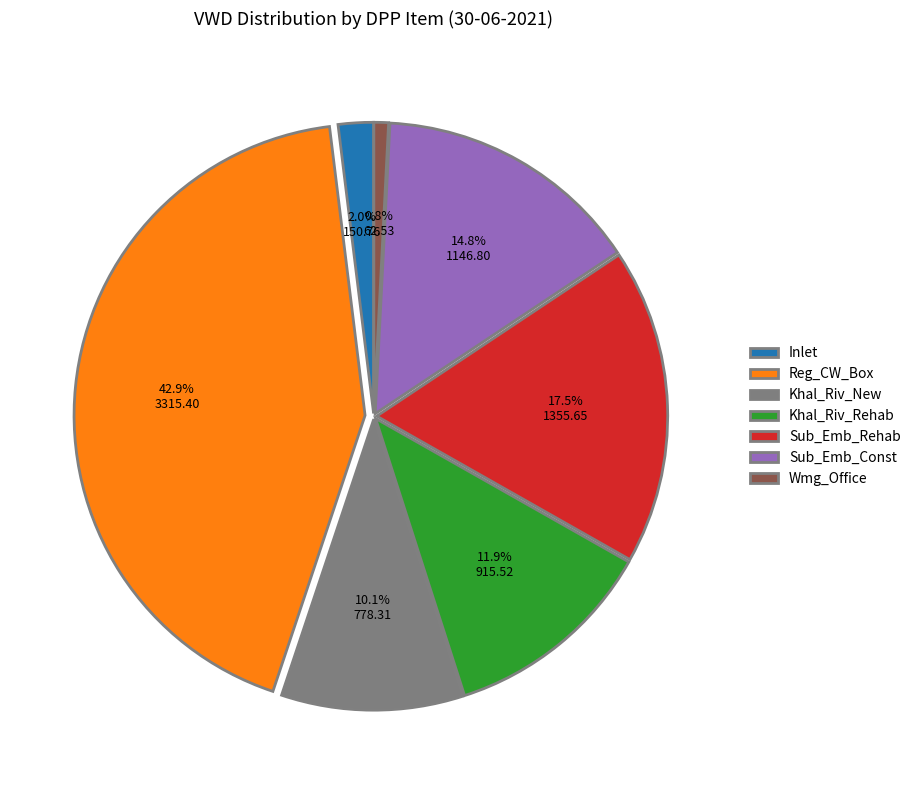

To the nearest percent, what percentage of the pie is Reg_CW_Box?

43%